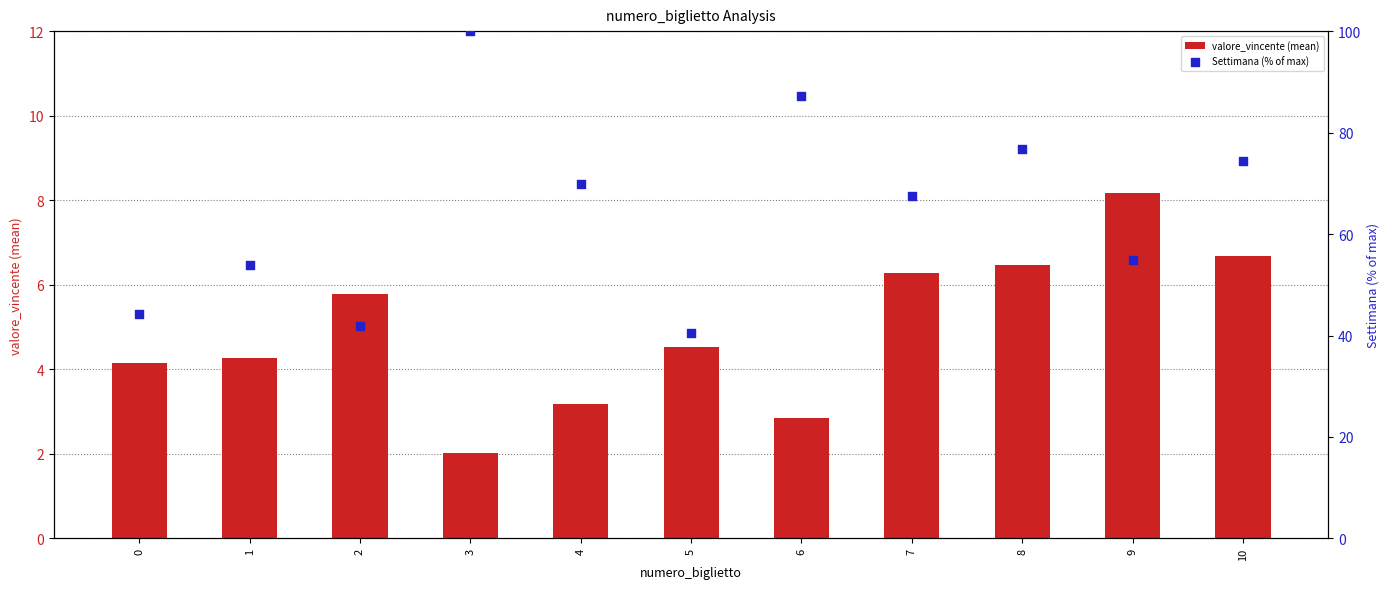

Which series has the largest total across all categories?

Settimana (% of max)